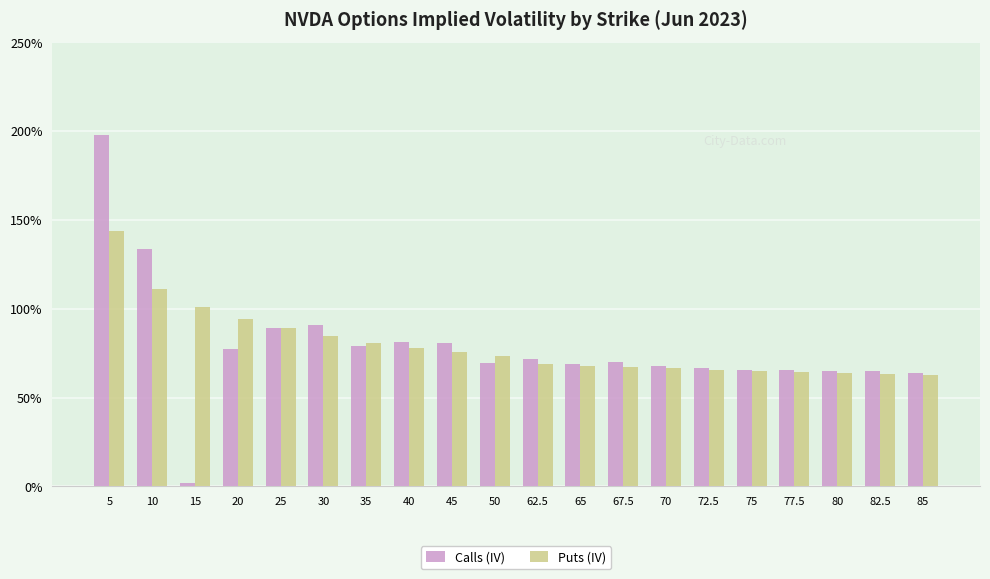

What are all the series names shown in the legend?

Calls (IV), Puts (IV)